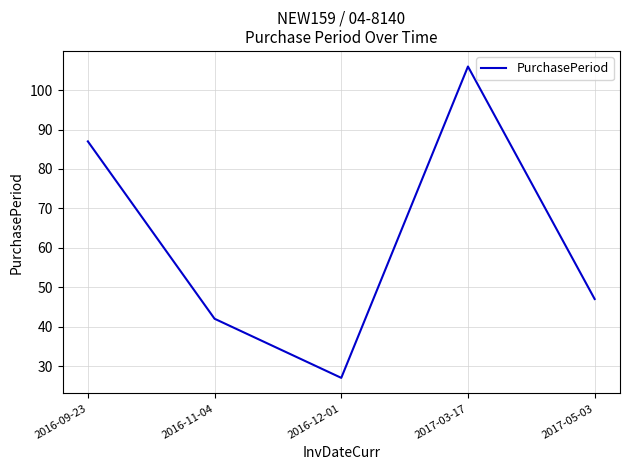

What is the change in value from 2016-09-23 to 2017-03-17?

+19